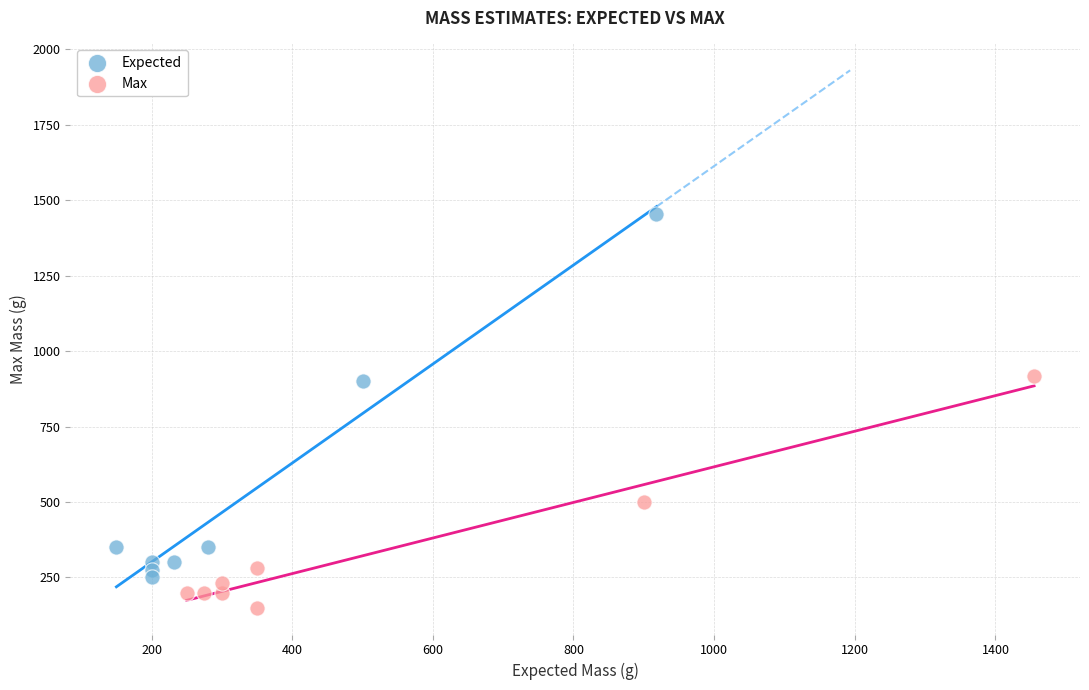

Which series contains the highest Y value?

Expected